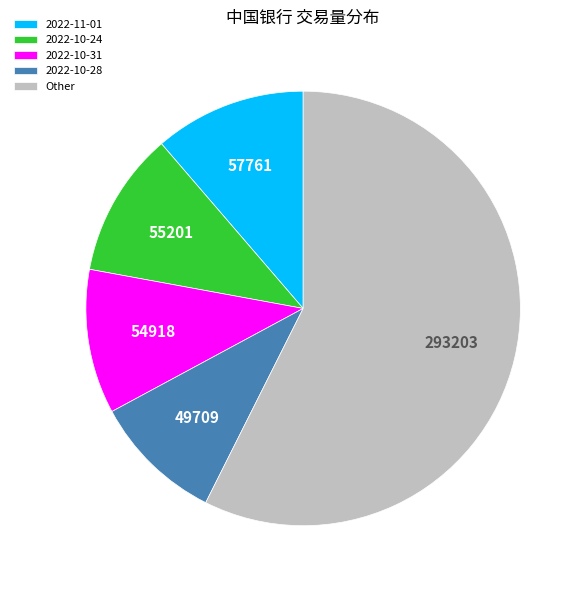

Approximately how many times larger is the value at Other compared to 2022-11-01?

5.1